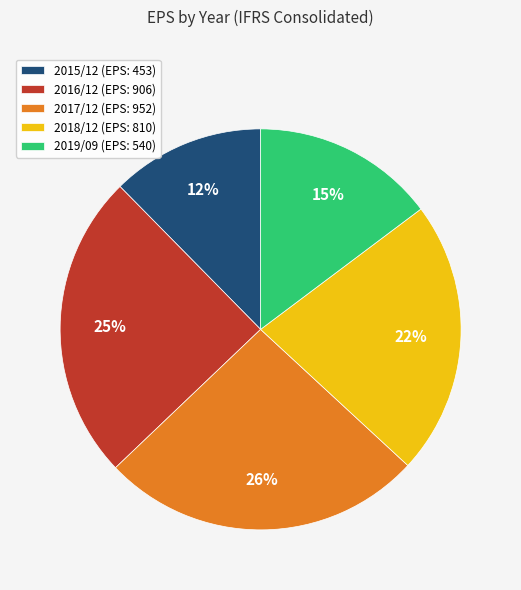

Approximately how many times larger is the value at 2019/09 (EPS: 540) compared to 2017/12 (EPS: 952)?

0.6